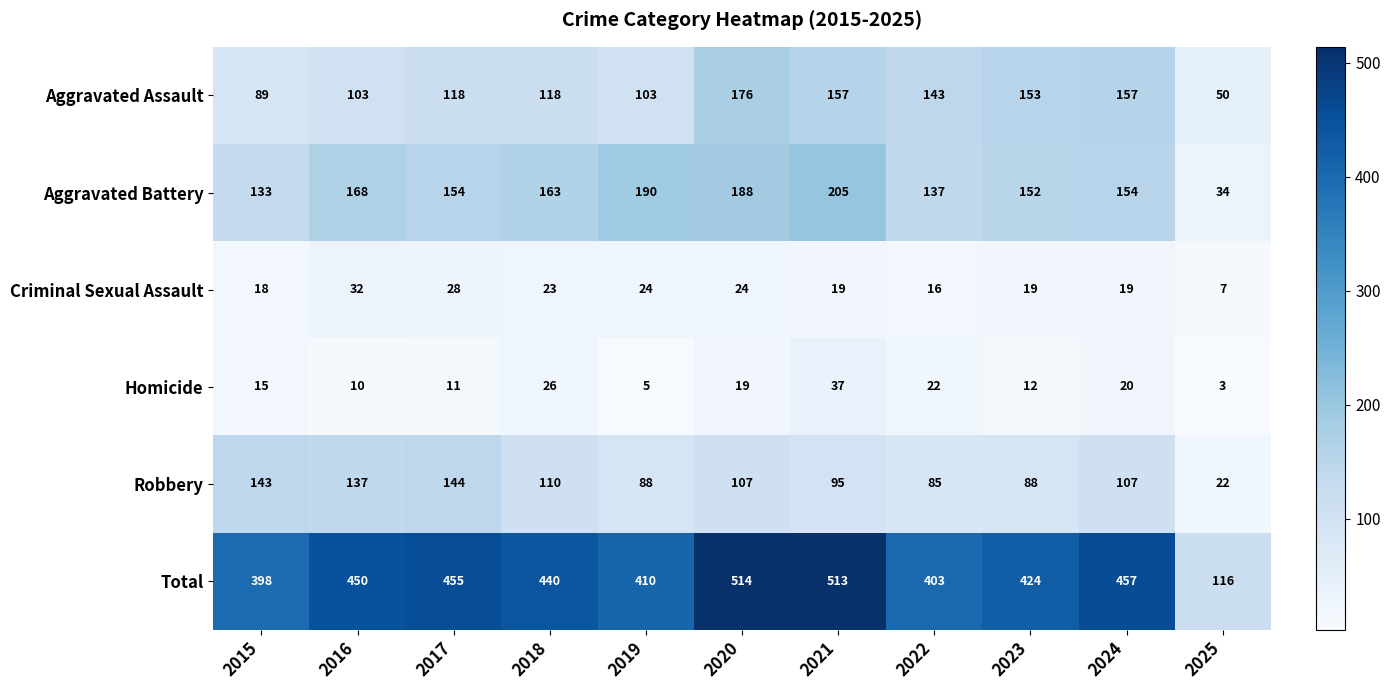

At which label is Aggravated Battery closest to 119?

2015